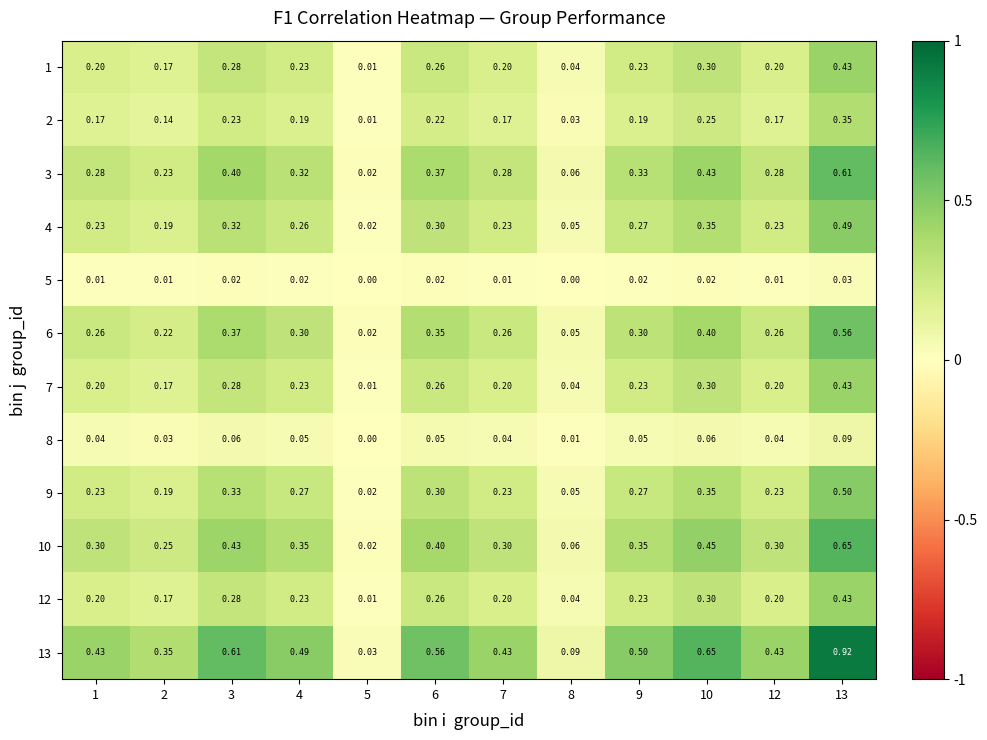

Is the value of 10 at 8 greater than the value of 13 at 1?

No